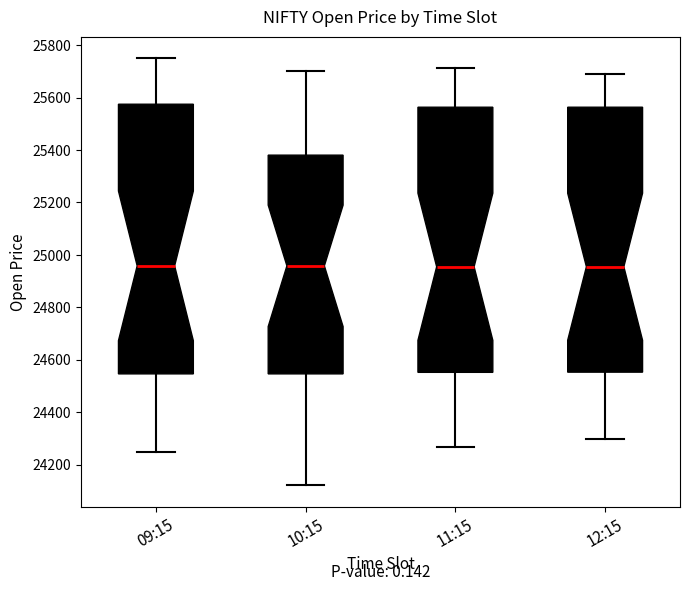

Reading left to right, transcribe this box plot: for each box, give where its median line is, the range the box spans, and where its two whiskers end, as read against the y-axis. The values are not printed on the chart, so give them approximately, as read against the axis.

09:15: median 24960, box 24540 to 25580, whiskers 24240 to 25760
10:15: median 24960, box 24540 to 25380, whiskers 24120 to 25700
11:15: median 24960, box 24560 to 25560, whiskers 24260 to 25720
12:15: median 24960, box 24560 to 25560, whiskers 24300 to 25700